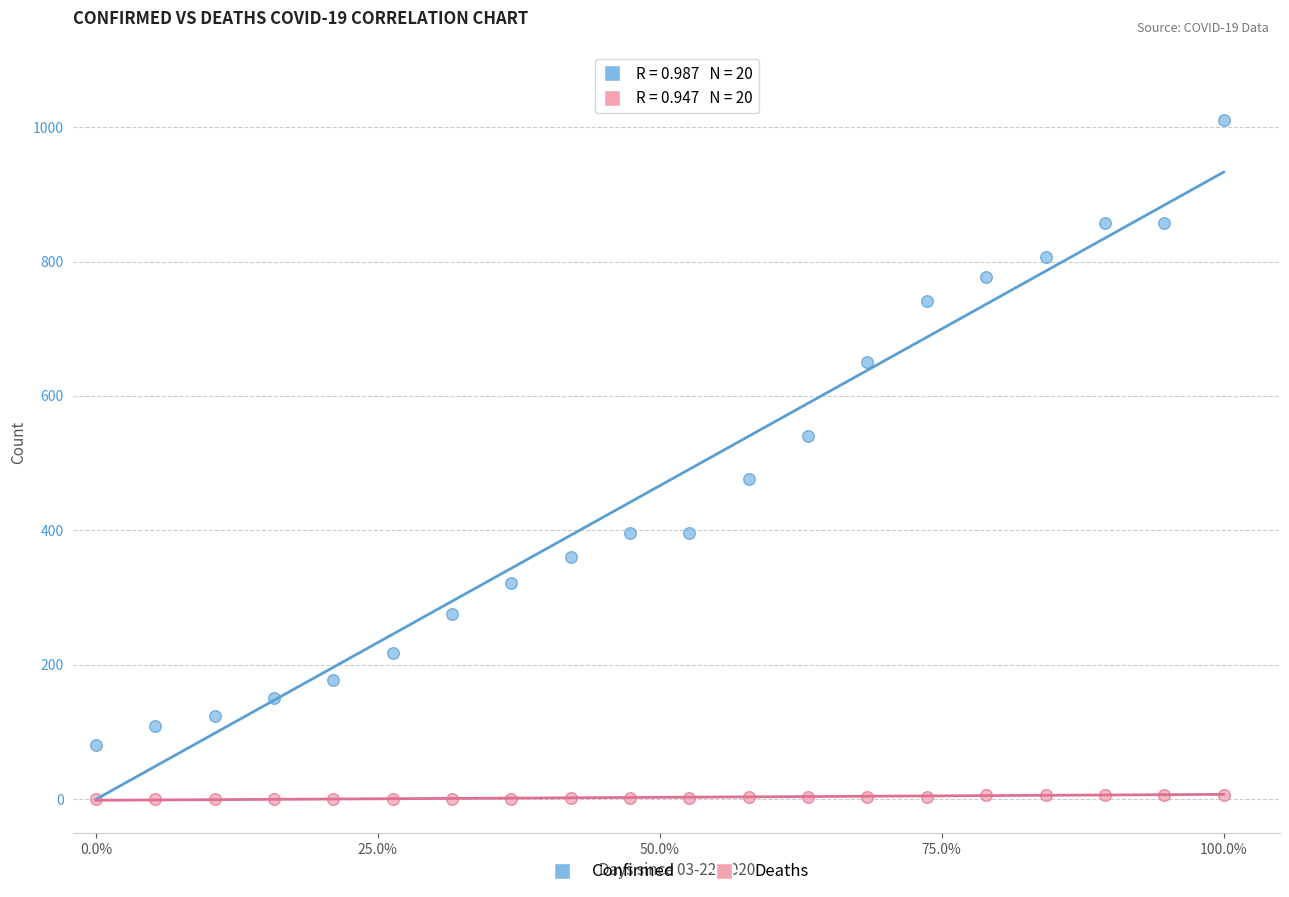

Which series reaches the minimum Y coordinate?

Deaths